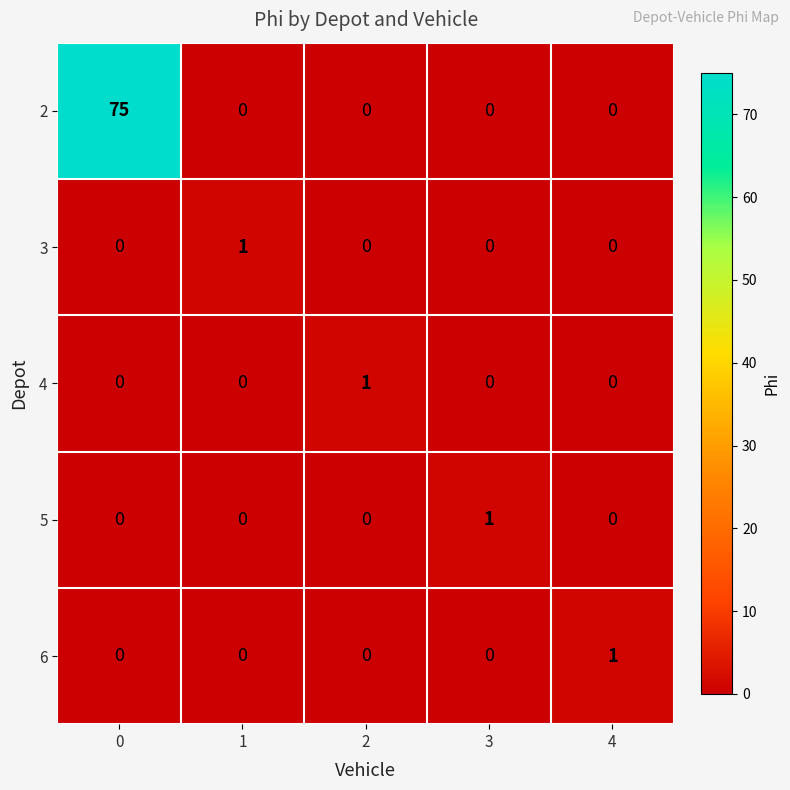

Reading left to right, extract all data points from this chart.

2: 75	0	0	0	0
3: 0	1	0	0	0
4: 0	0	1	0	0
5: 0	0	0	1	0
6: 0	0	0	0	1